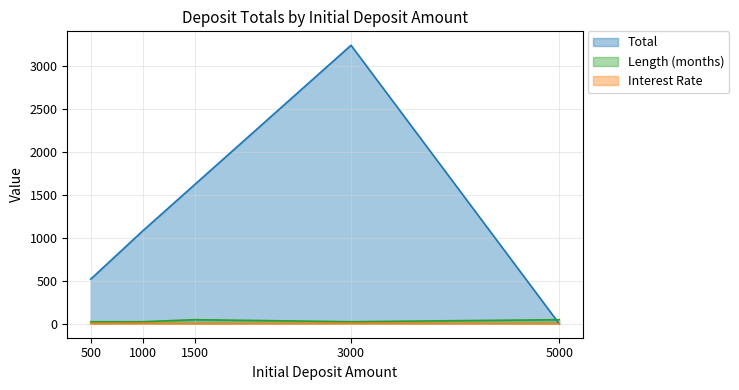

Reading left to right, what are all the values shown in this chart?

Total: 520.4	1083.1	1623.7	3244.8	0.0
Length (months): 24.0	24.0	48.0	24.0	48.0
Interest Rate: 2.0	4.0	2.0	4.0	2.0